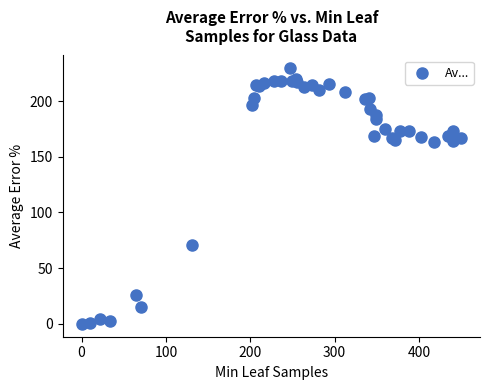

What Y value in the scatter plot is closest to 114?

70.5